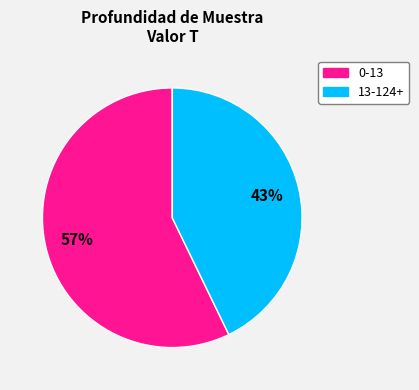

Is there a majority slice in this chart?

Yes